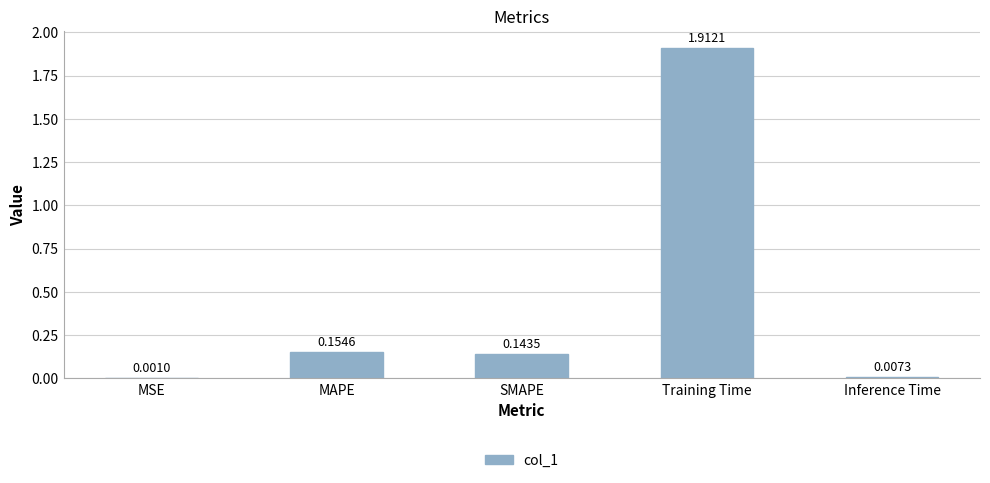

What is the sum of all values?

2.2